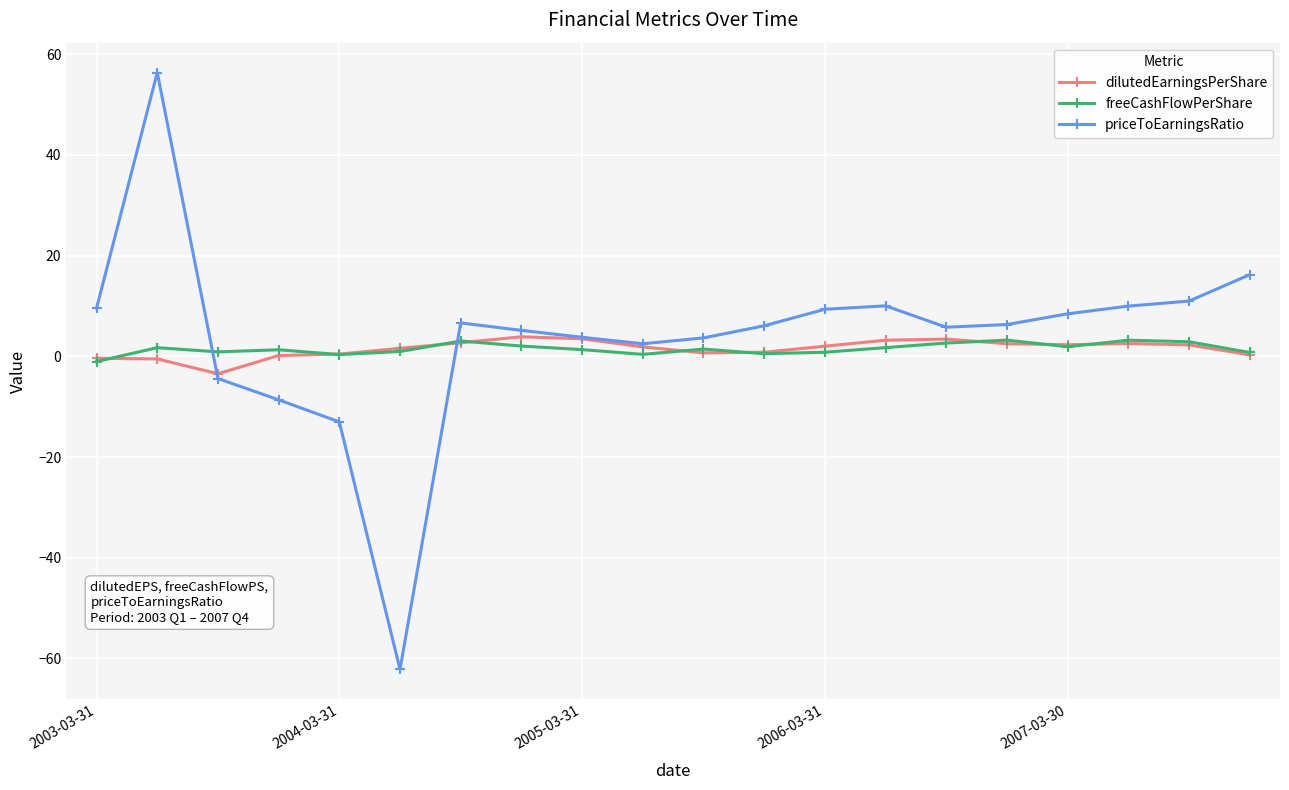

What is the maximum value for freeCashFlowPerShare?

3.2